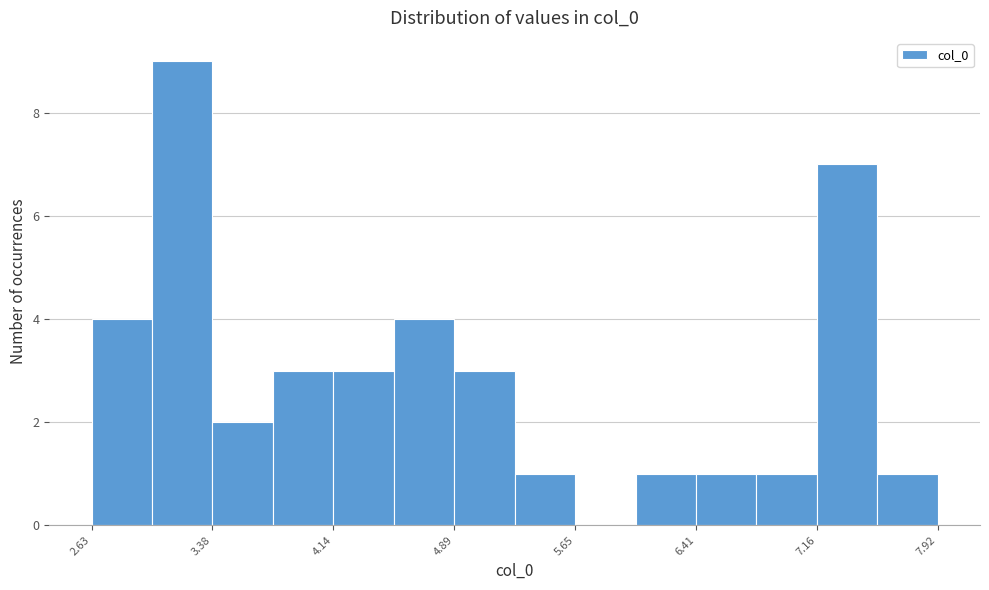

Around what value on the x-axis is the tallest bar? Give the approximate position of its centre, as read against the axis.

3.2